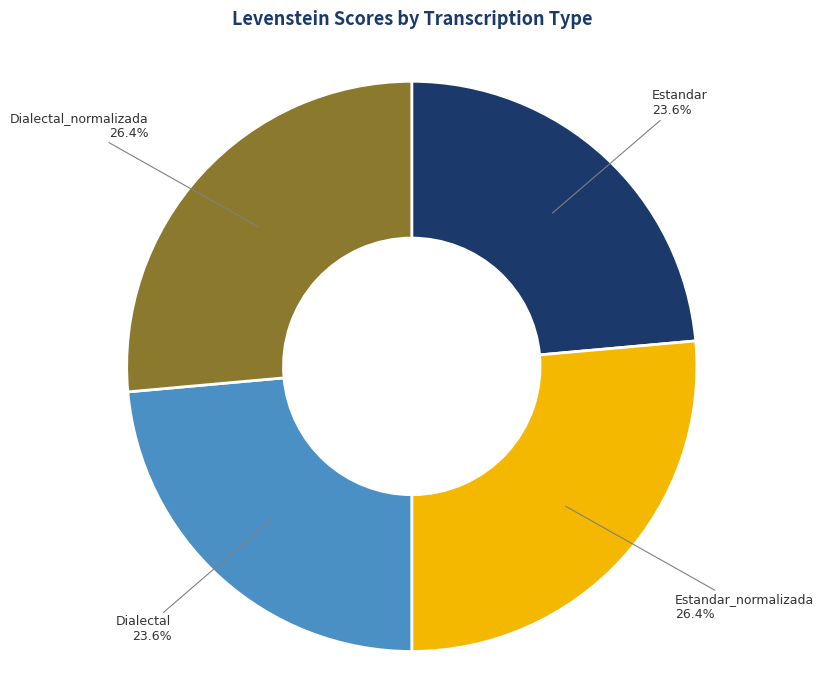

Is there any slice that represents more than half of the pie?

No